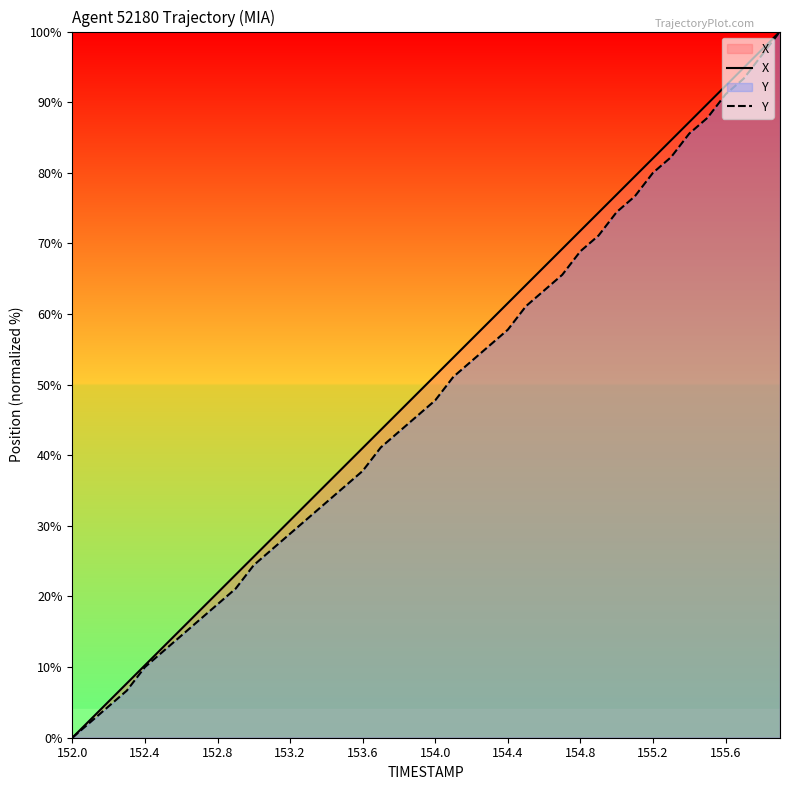

Which series has the largest total across all categories?

X